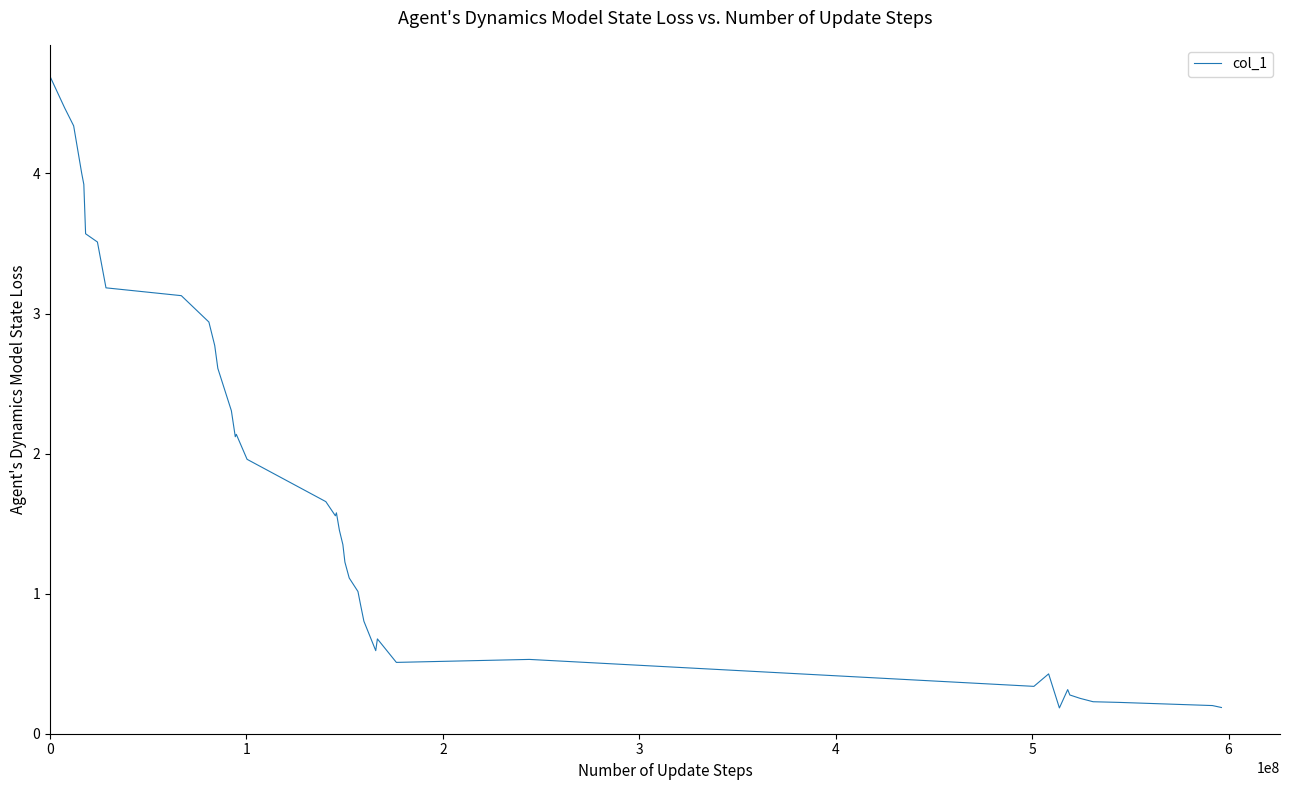

What is the maximum value shown in the chart?

4.7